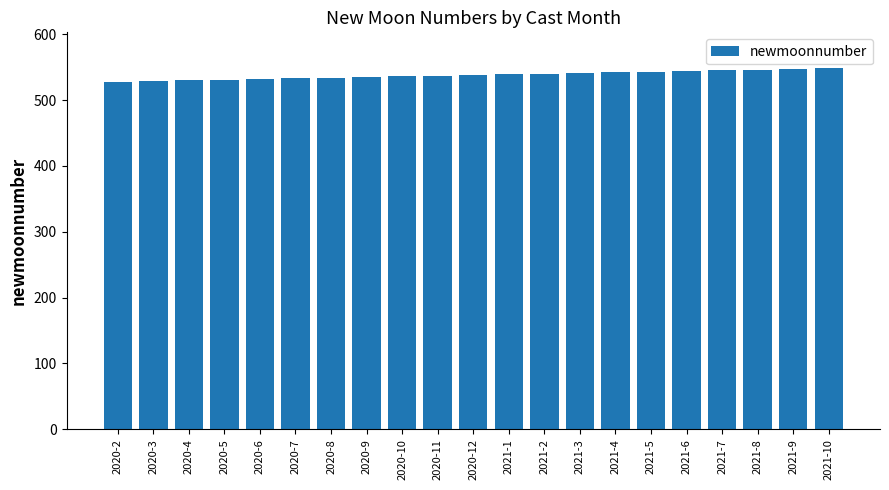

True or false: the data shows 528 at 2020-2.

True